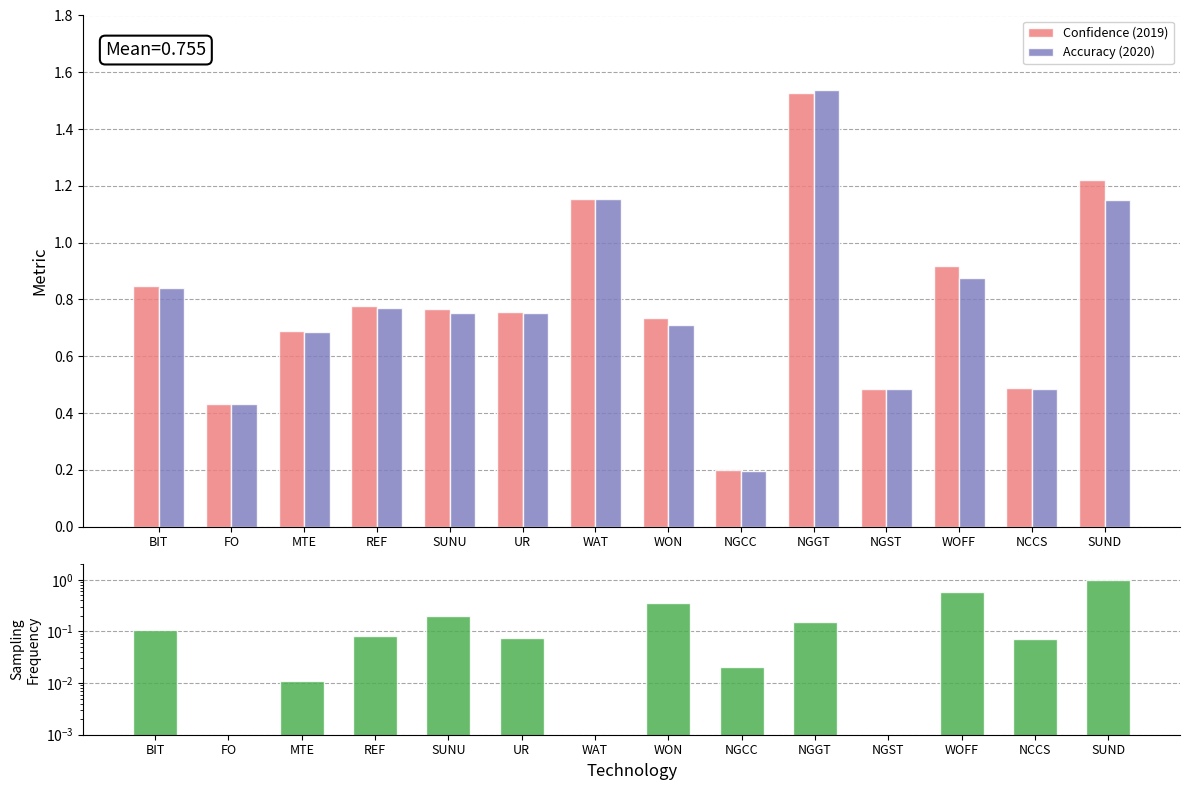

Is it true that Frequency equals 0.1 at BIT?

True